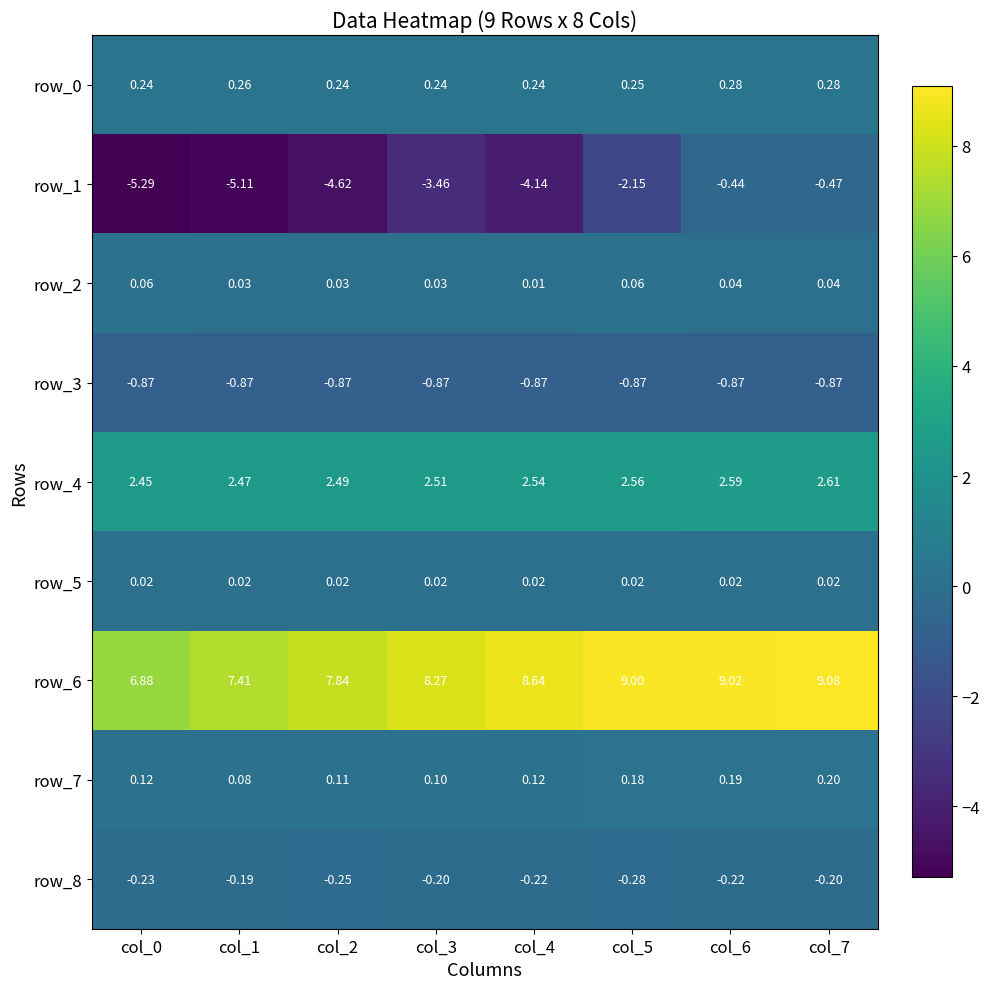

Is the value of row_1 at col_1 greater than the value of row_4 at col_3?

No